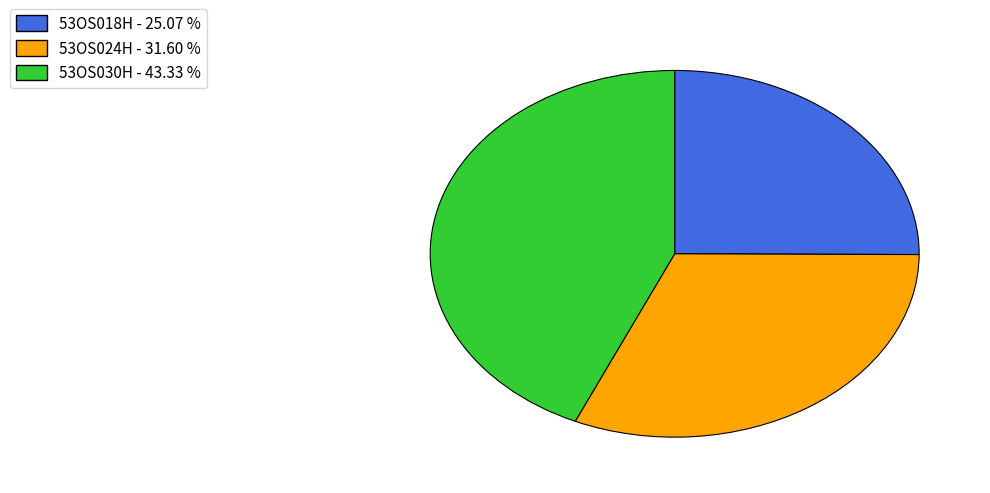

What is the largest slice in the pie chart?

53OS030H